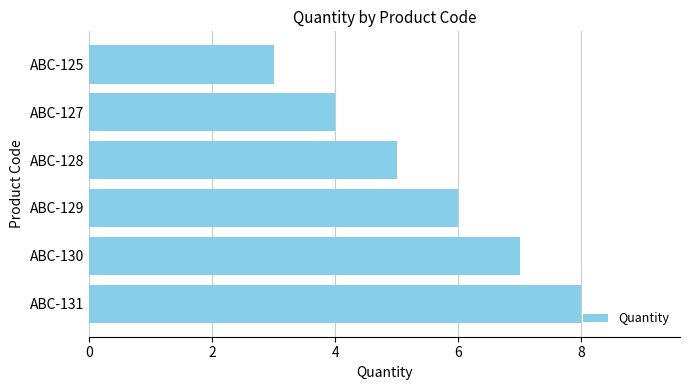

List the labels in order of value, smallest first.

ABC-125, ABC-127, ABC-128, ABC-129, ABC-130, ABC-131